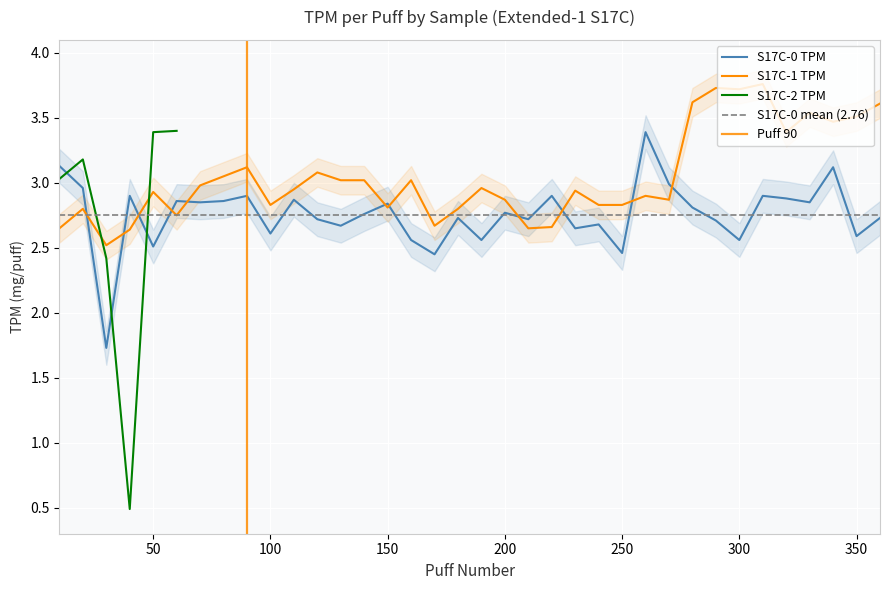

The value of S17C-0 TPM at 120 is 0.8. True or false?

False